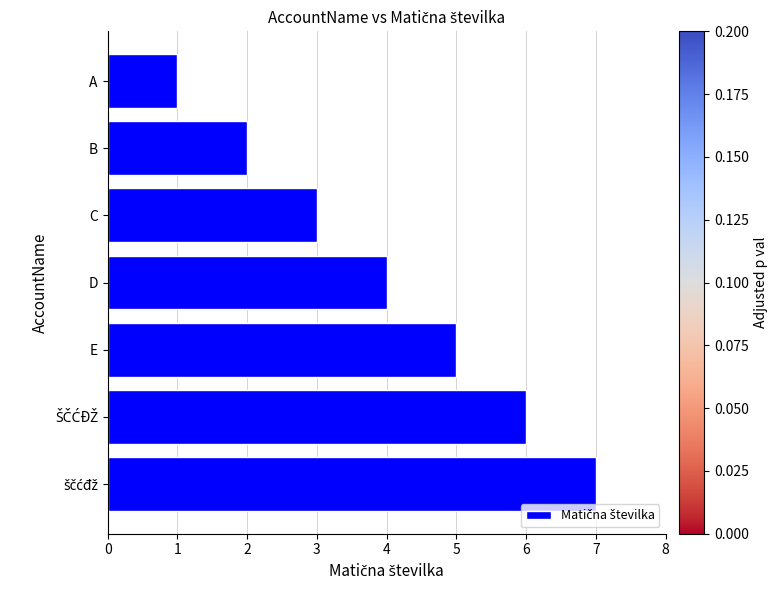

How many bars are there in total?

7